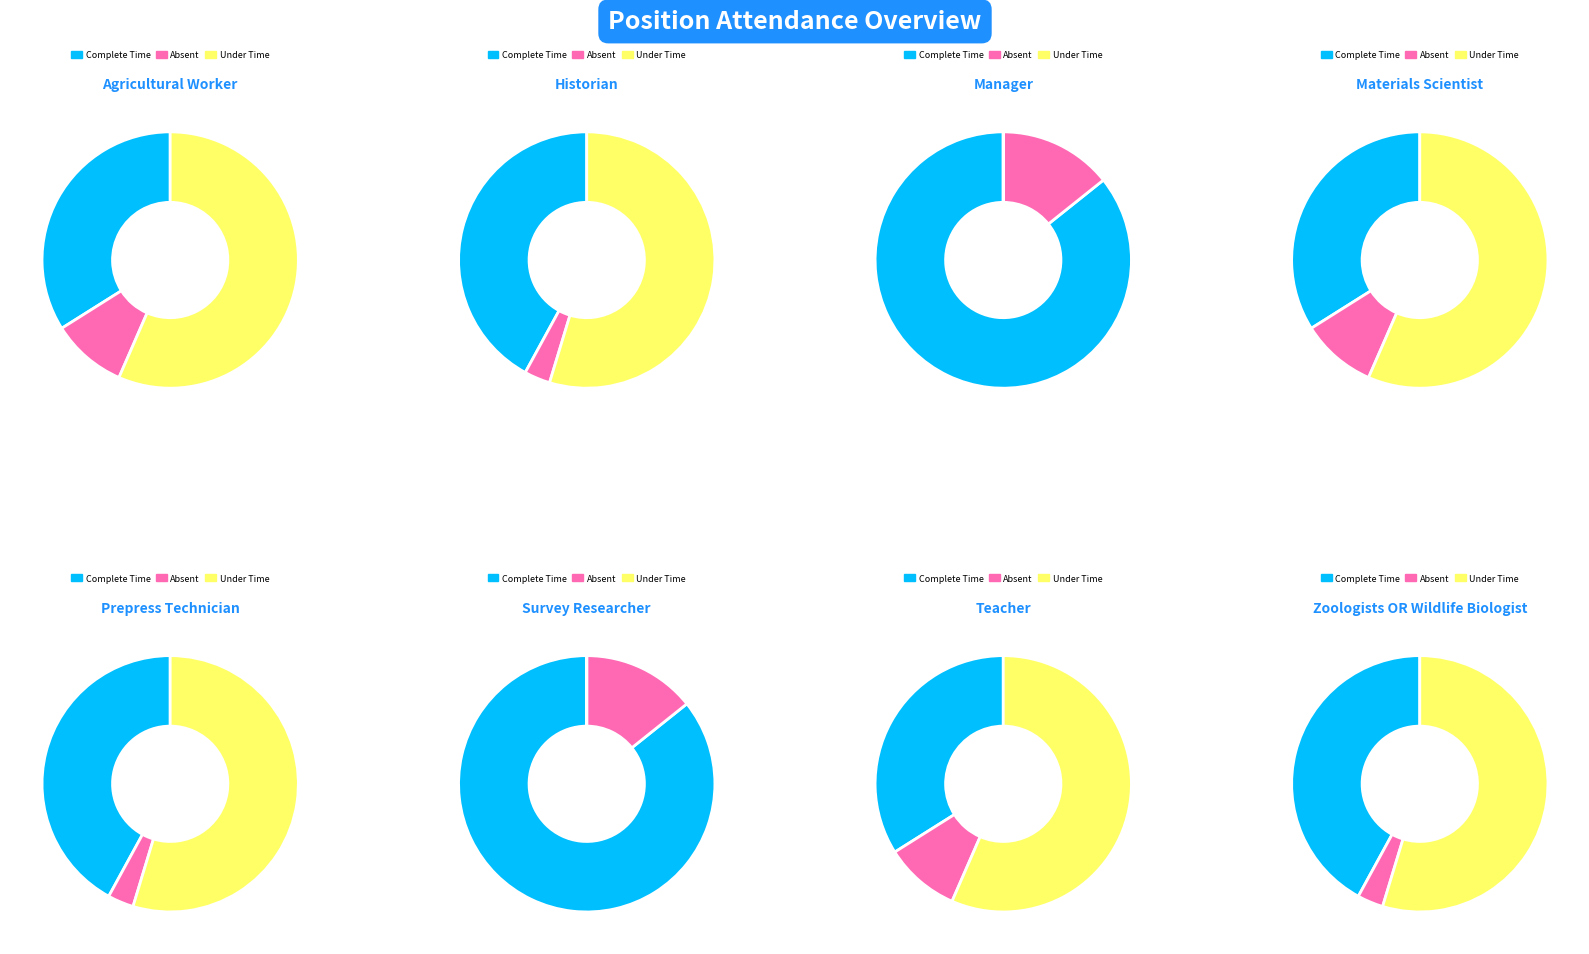

What is the smallest slice in the pie chart?

0.2